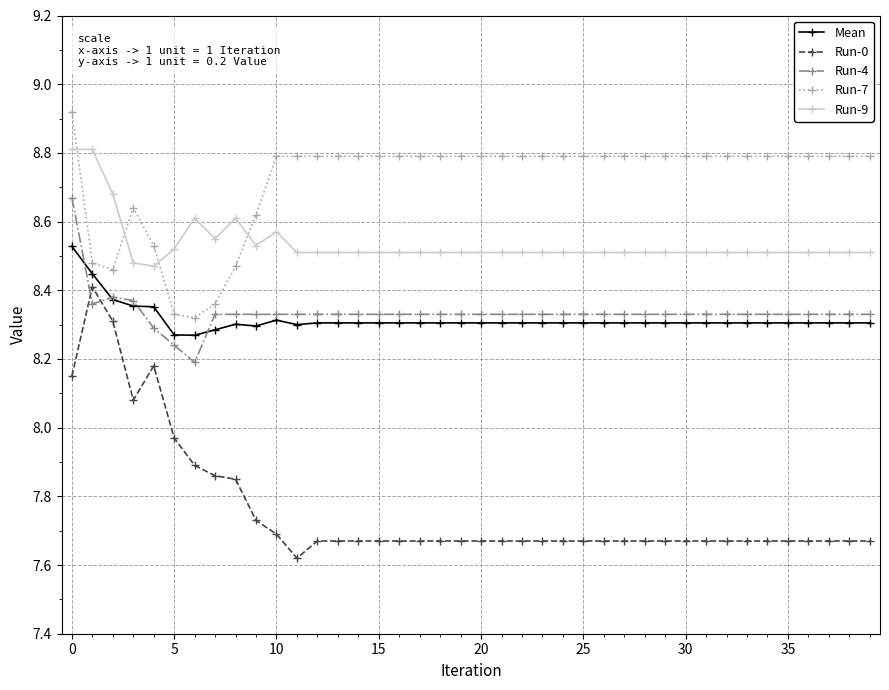

Count the Mean values in the range 8 to 9.

40